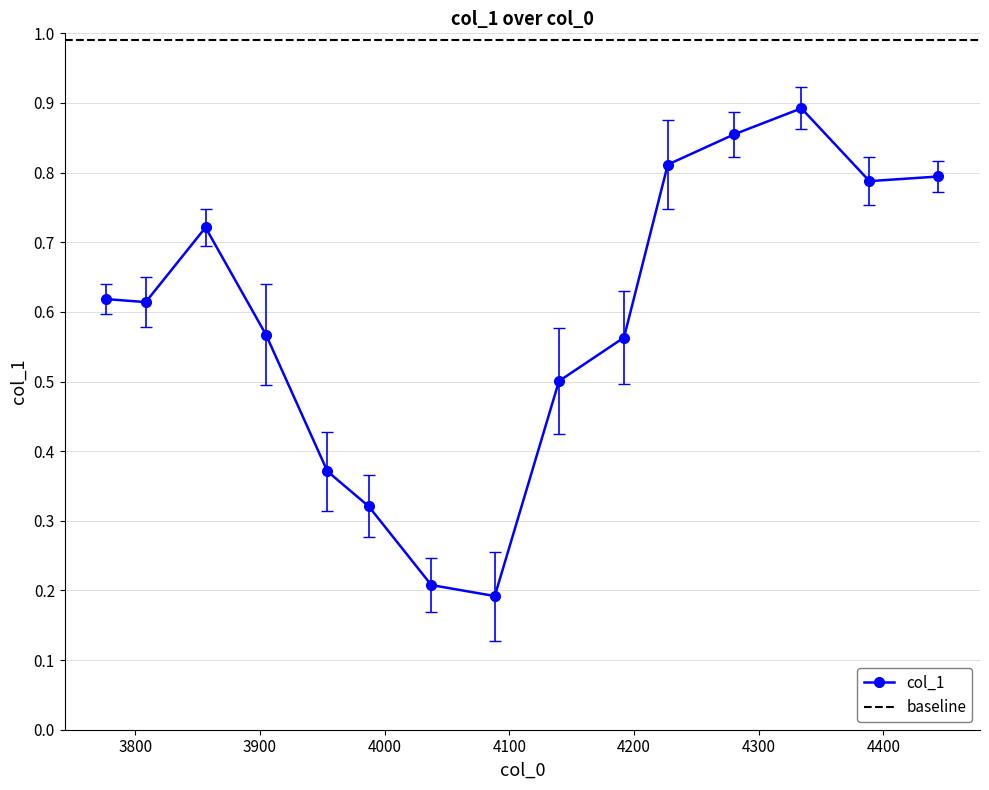

What is the smallest value displayed?

0.2